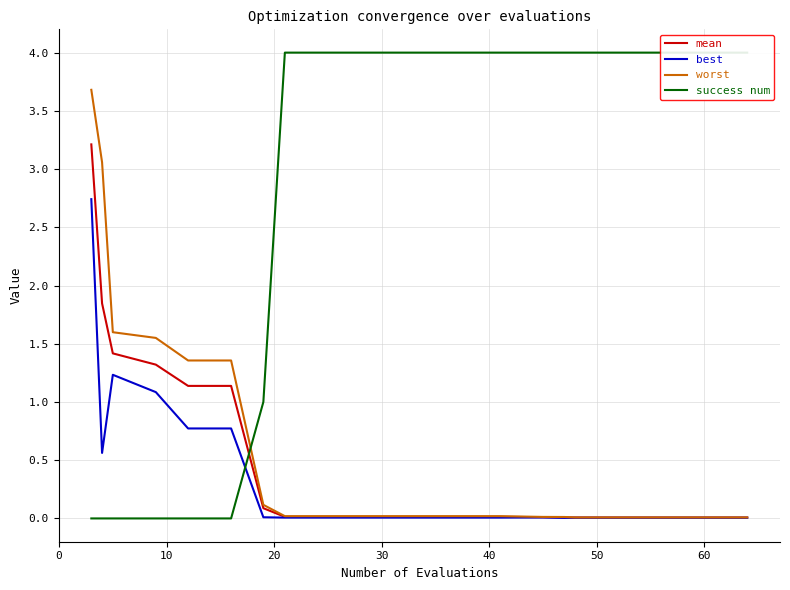

Is the value of worst at 30 greater than the value of best at 30?

Yes